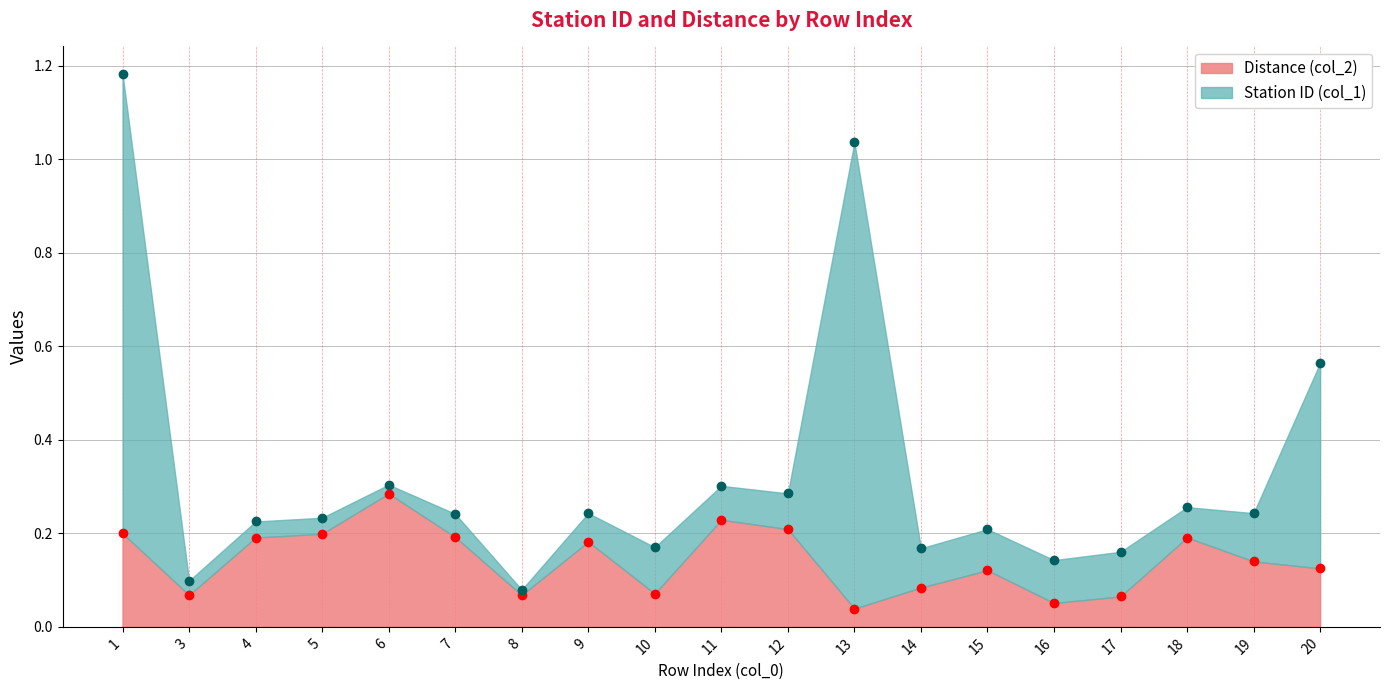

True or false: Distance (col_2) has a value of 0.2 at 15.

False